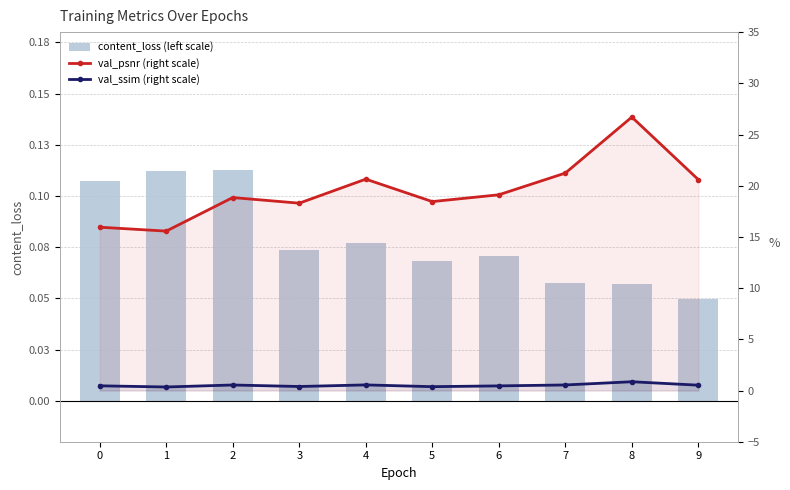

At 8, list the series in order from smallest to largest.

content_loss (left scale), val_ssim (right scale), val_psnr (right scale)